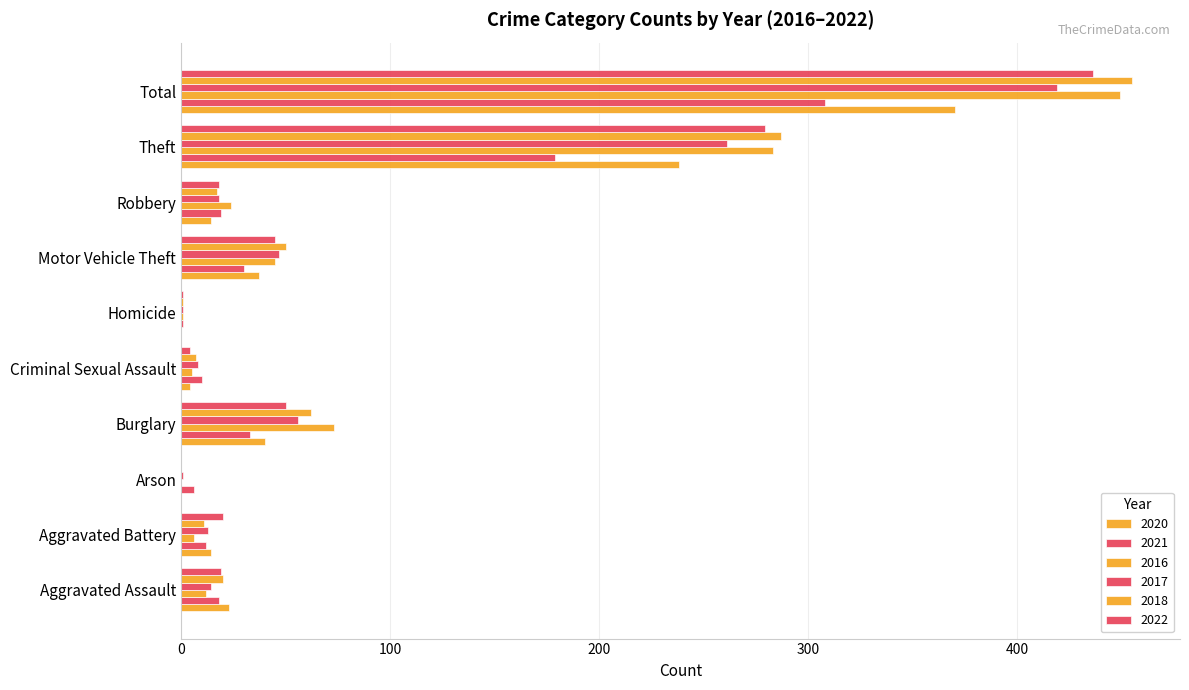

List the labels in order of 2017 value, smallest first.

Arson, Homicide, Criminal Sexual Assault, Aggravated Battery, Aggravated Assault, Robbery, Motor Vehicle Theft, Burglary, Theft, Total